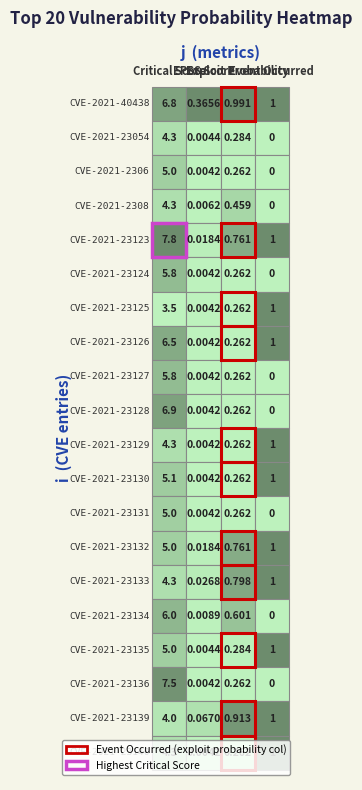

Is the value of CVE-2021-2308 at 1 greater than the value of CVE-2021-23139 at 0?

No